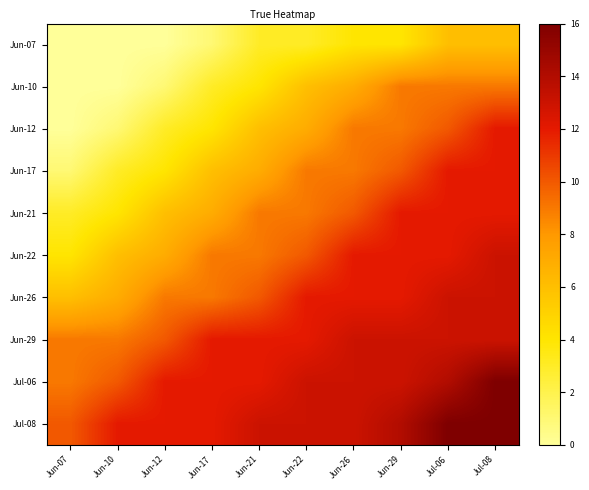

What is the greatest value displayed?

16